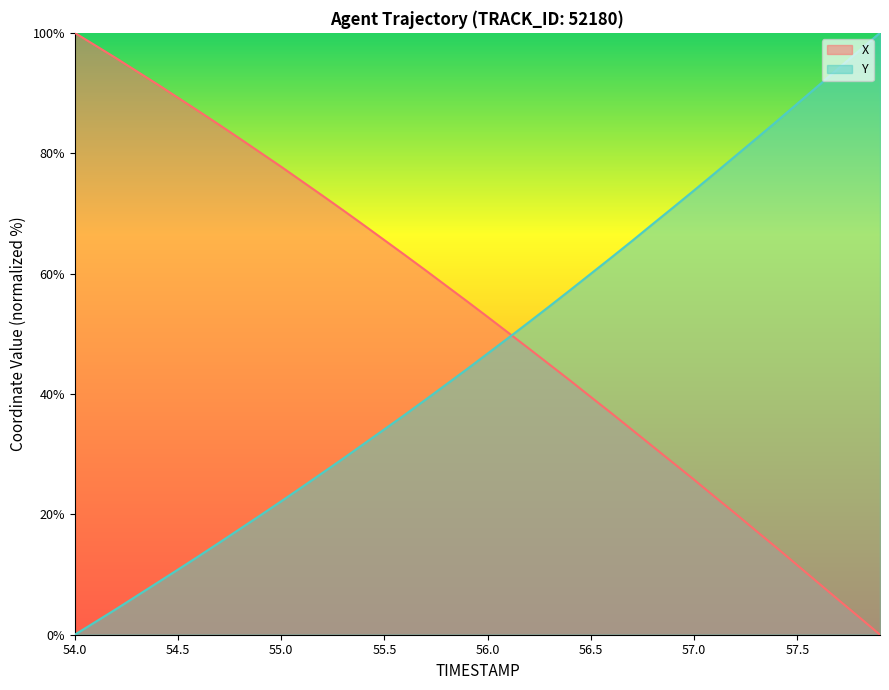

Is it true that X equals 20.1 at 57.2?

True